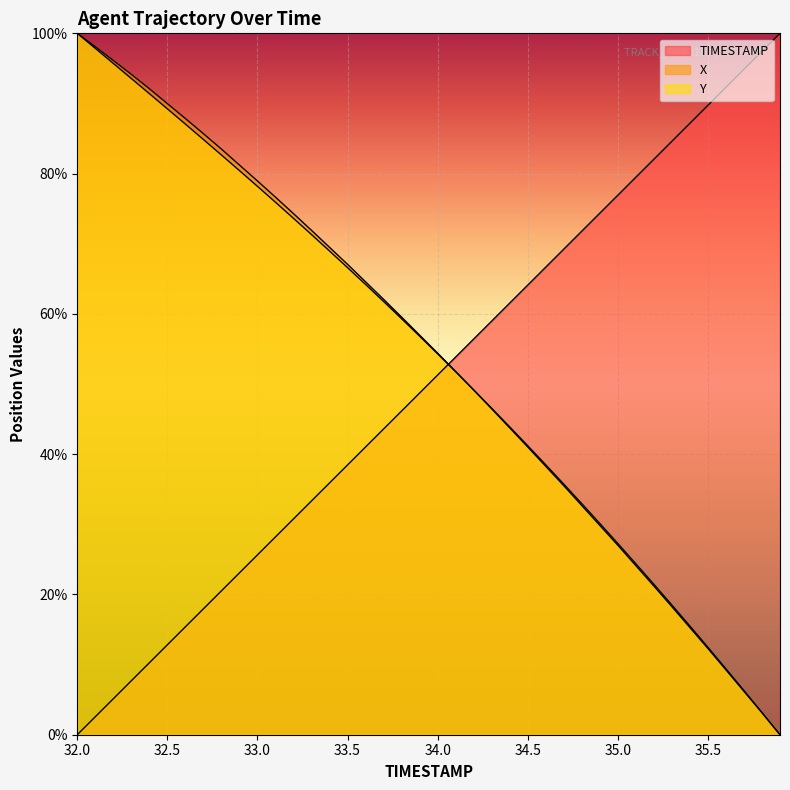

How many times do X and Y cross each other?

1